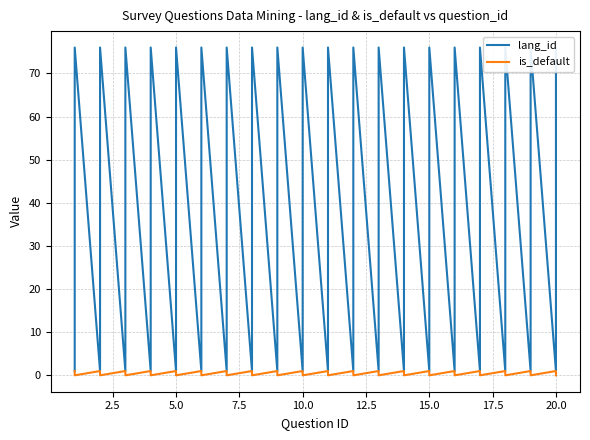

Reading left to right, extract all data points from this chart.

lang_id: 1	76	1	76	1	76	1	76	1	76	1	76	1	76	1	76	1	76	1	76	1	76	1	76	1	76	1	76	1	76	1	76	1	76	1	76	1	76	1	76
is_default: 1	0	1	0	1	0	1	0	1	0	1	0	1	0	1	0	1	0	1	0	1	0	1	0	1	0	1	0	1	0	1	0	1	0	1	0	1	0	1	0